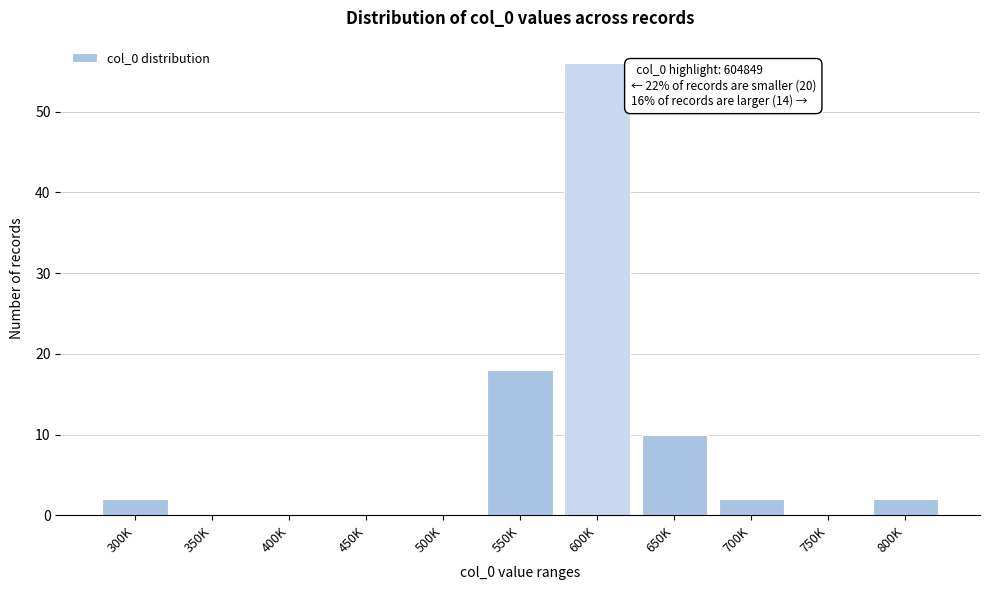

Reading left to right, extract all data points from this chart.

300K=2	350K=0	400K=0	450K=0	500K=0	550K=18	600K=56	650K=10	700K=2	750K=0	800K=2